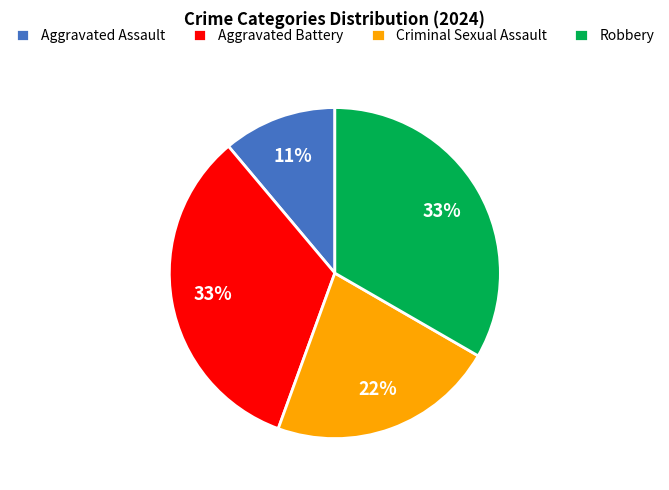

Does Robbery account for over 50% of the chart?

No